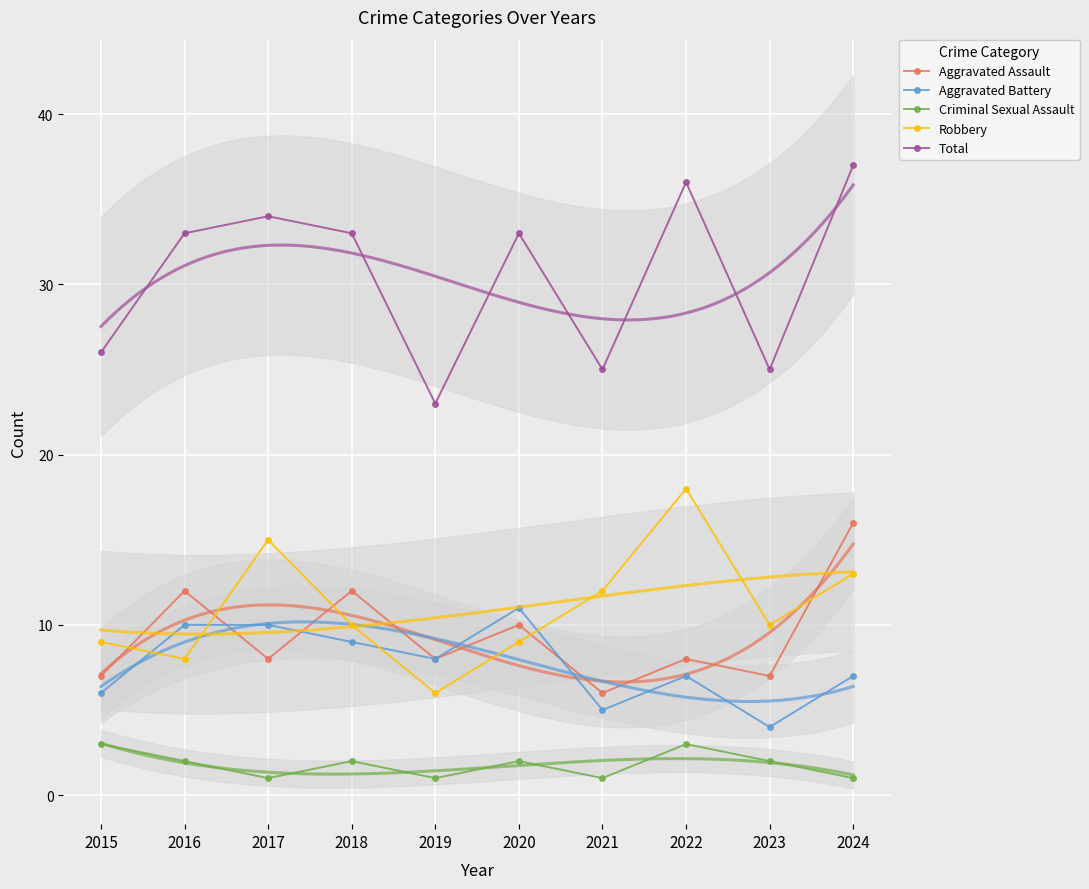

What is the total value across all series at 2015?

51